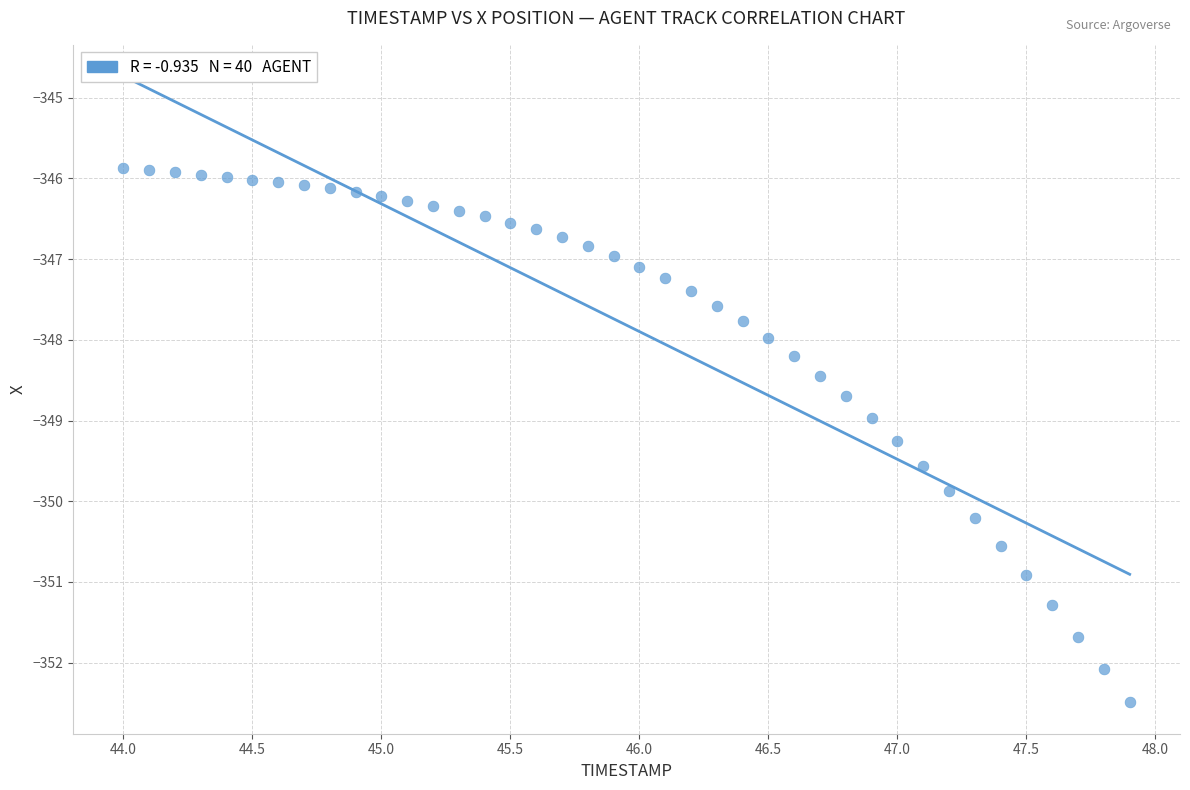

What is the range of Y values (max minus min)?

6.6